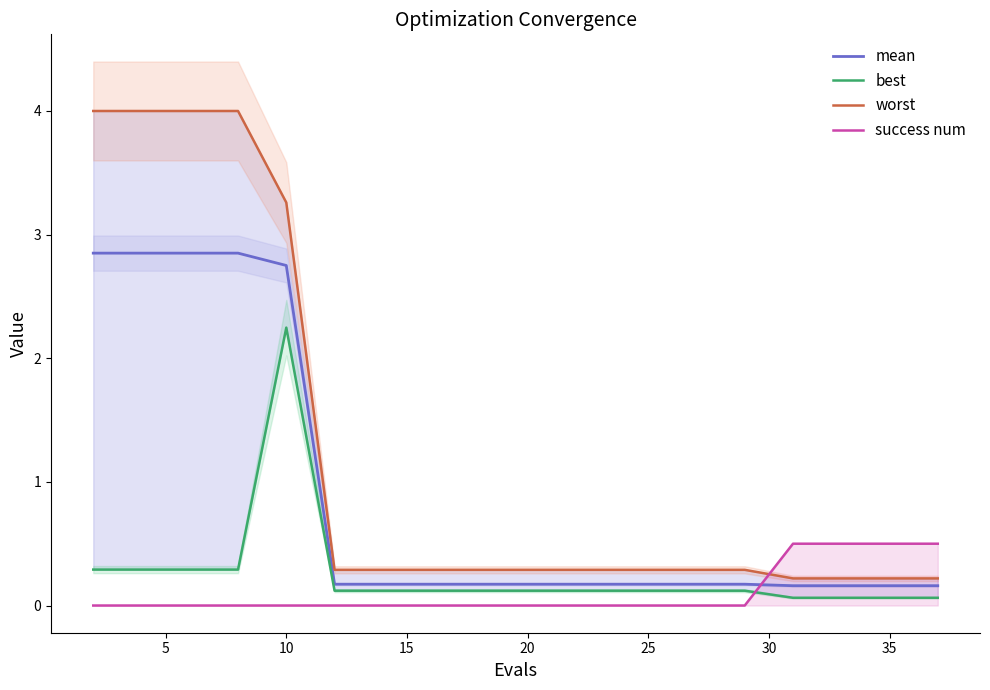

Rank the series by their maximum value, from lowest to highest.

success num, best, mean, worst